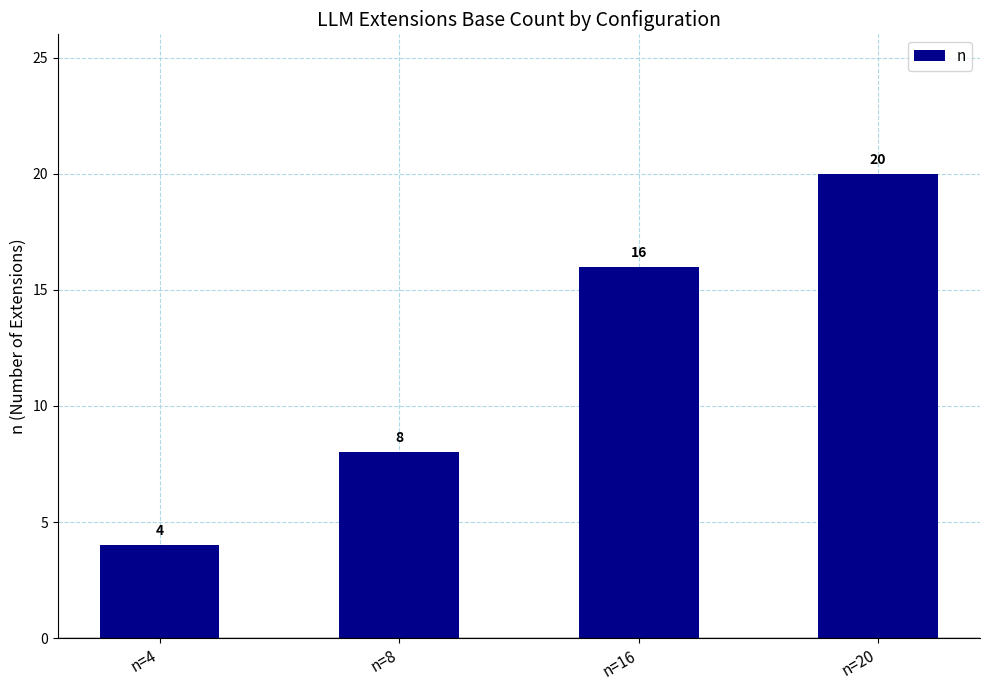

List the labels in order of value, largest first.

n=20, n=16, n=8, n=4